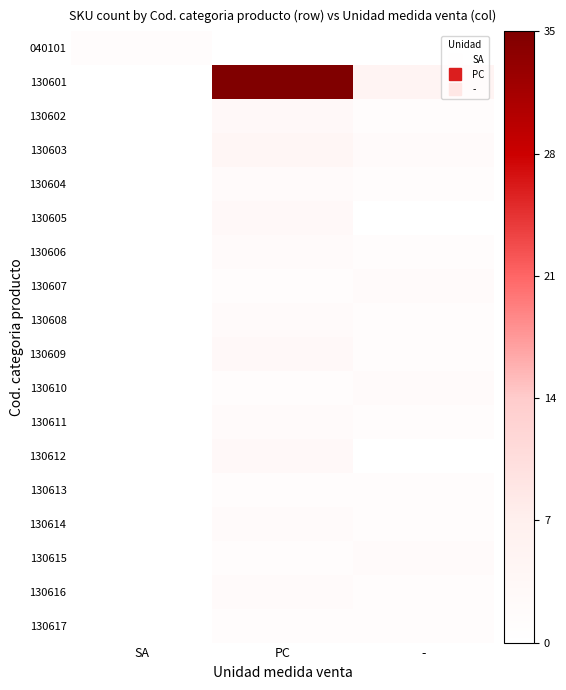

What is the difference between the highest and lowest values at -?

0.1